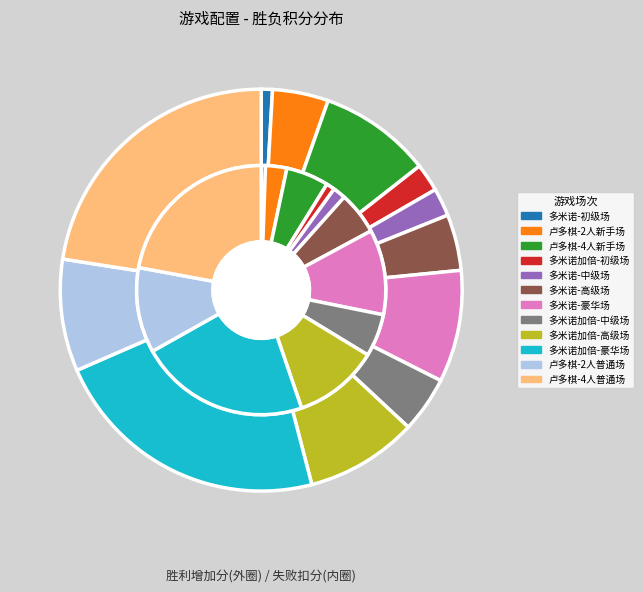

True or false: 10 accounts for 9% of the total.

True